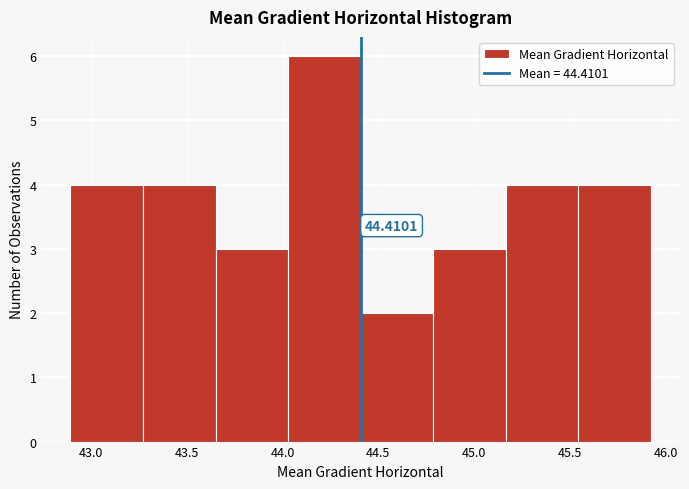

Over which range of the x-axis is the bar tallest?

44.05 to 44.40